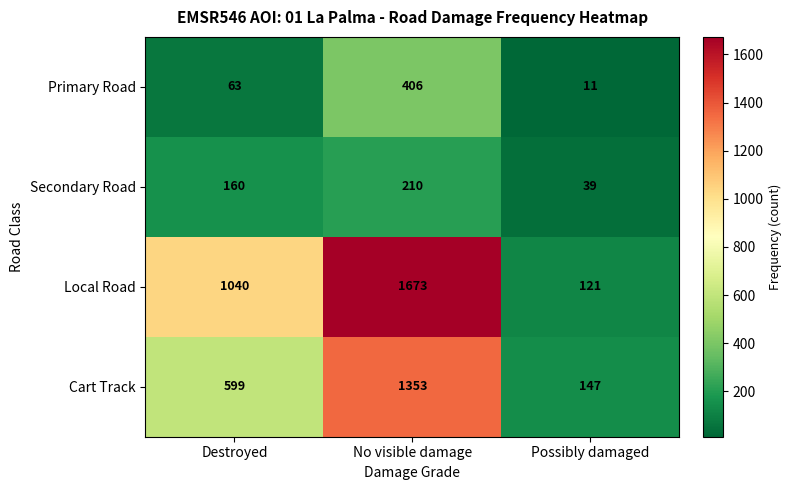

Where is Local Road nearest to the value 897?

Destroyed